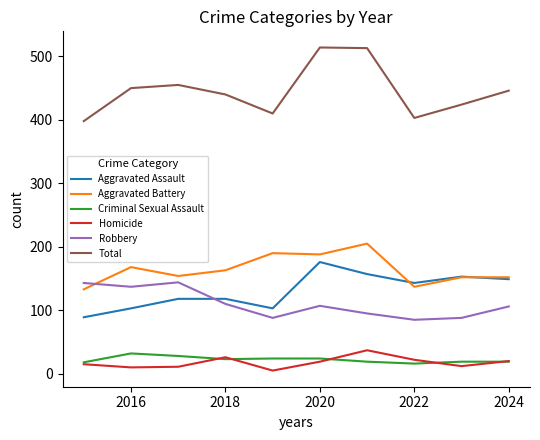

Which series ends up on top after the final intersection of Aggravated Assault and Robbery?

Aggravated Assault